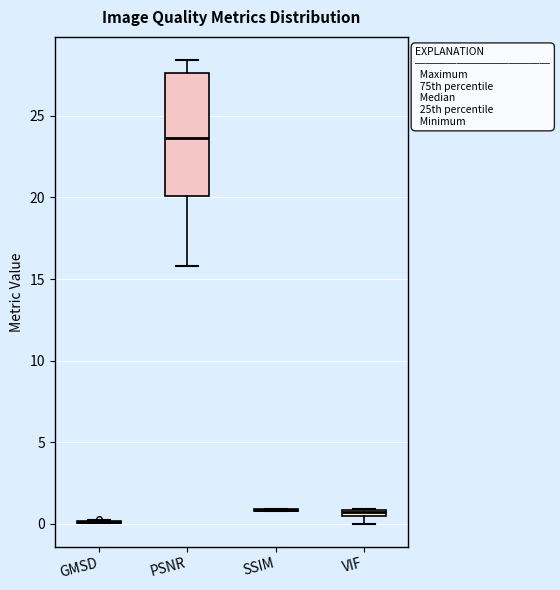

Where does the upper whisker of the box for PSNR end on the y-axis? The values are not printed on the chart, so give them approximately, as read against the axis.

28.5